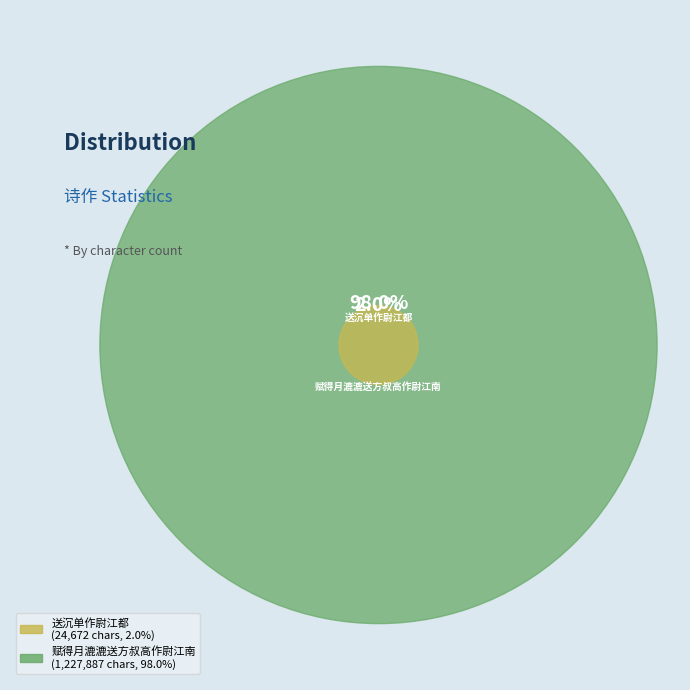

What percentage is the 送沉单作尉江都 slice, to the nearest percent?

2%